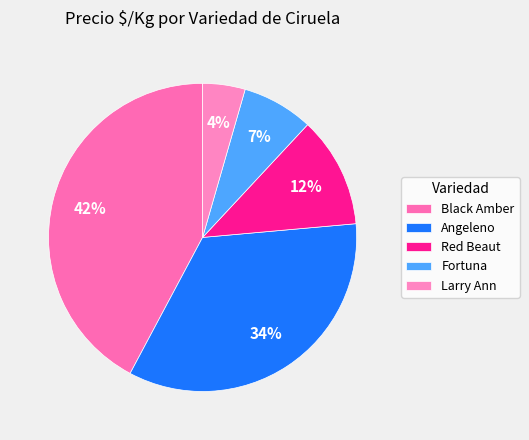

Is it true that Angeleno is 14% of the pie?

False